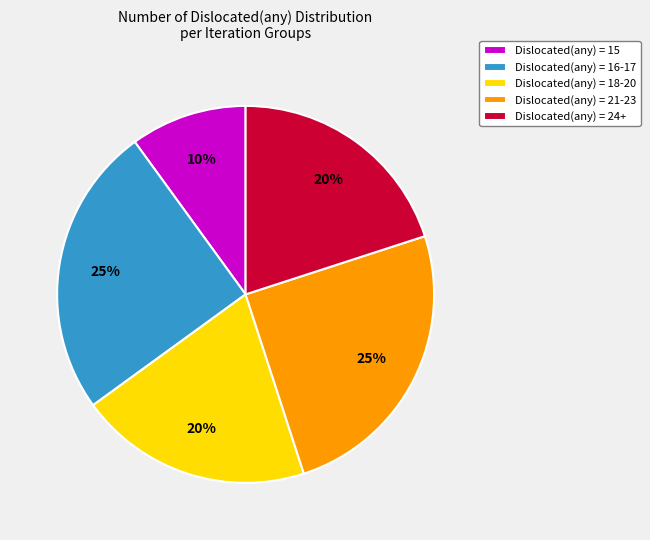

Between Dislocated(any) = 21-23 and Dislocated(any) = 18-20, which is larger?

Dislocated(any) = 21-23